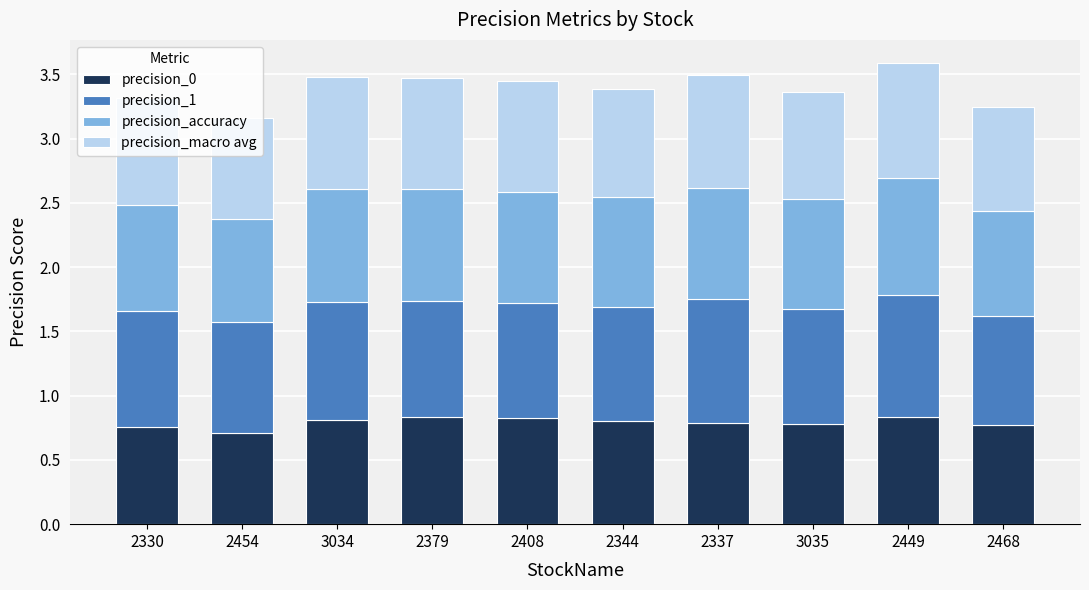

What is the total value across all series at 2337?

3.5